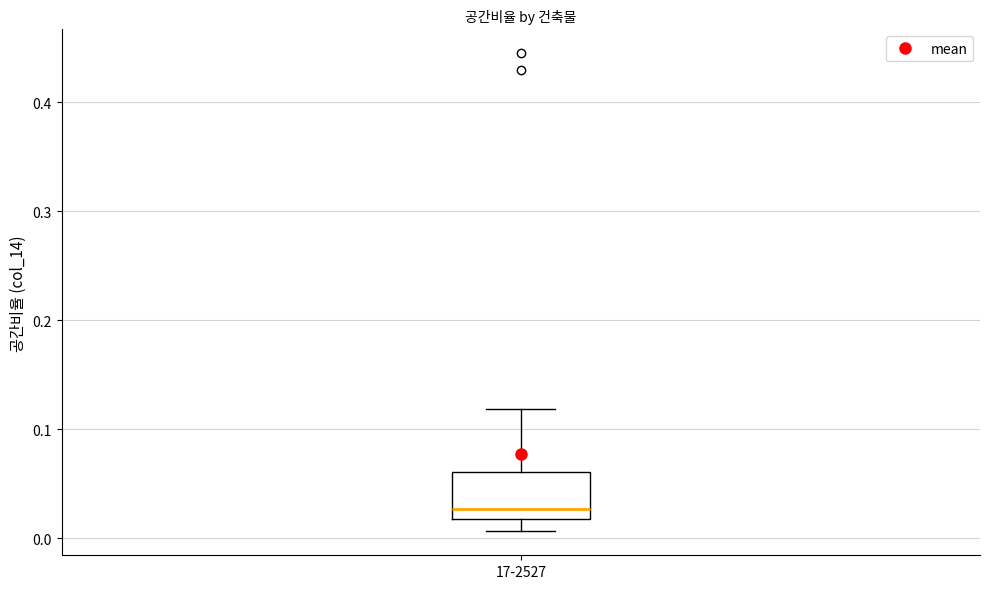

Read this box plot against the y-axis: the position of the median line, the range covered by the box, and the ends of both whiskers. The values are not printed on the chart, so give them approximately, as read against the axis.

median 0.03, box 0.02 to 0.06, whiskers 0.01 to 0.12